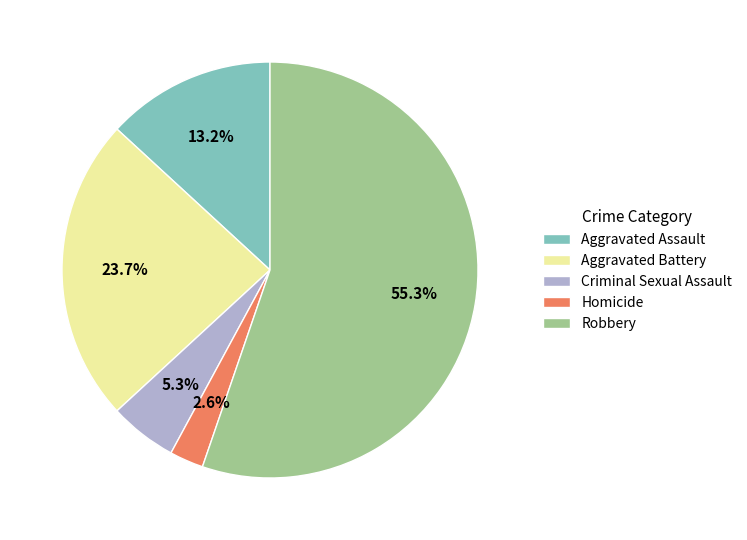

How many segments does this pie chart have?

5